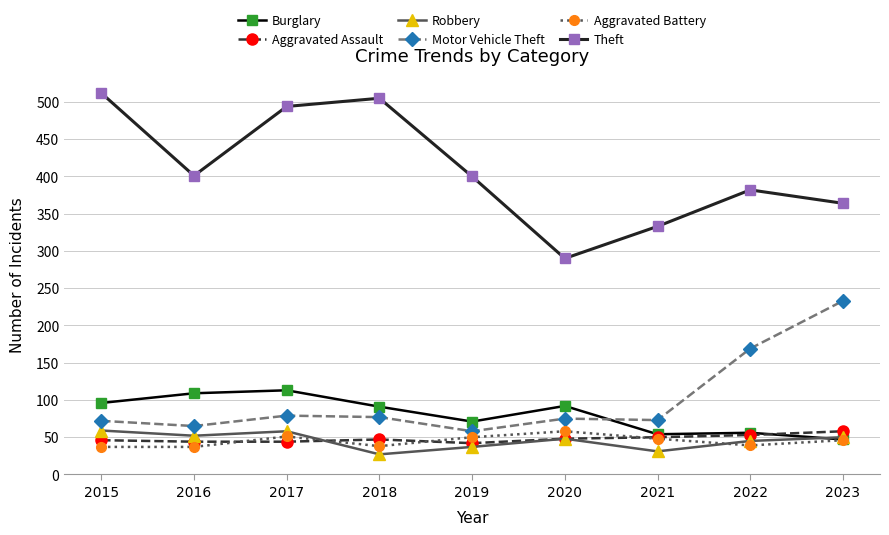

Is it true that Motor Vehicle Theft equals 72 at 2015?

True